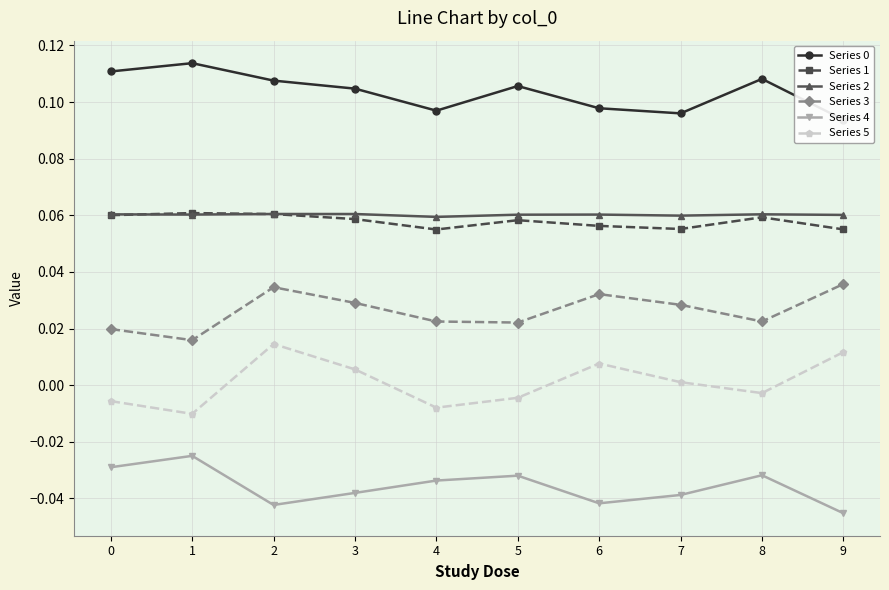

Is it true that Series 2 equals 0.1 at 4?

True